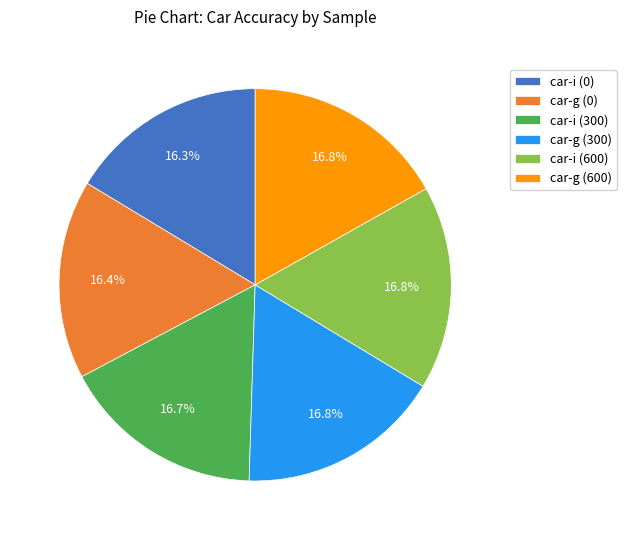

The car-i (600) slice represents 5% of the pie. True or false?

False